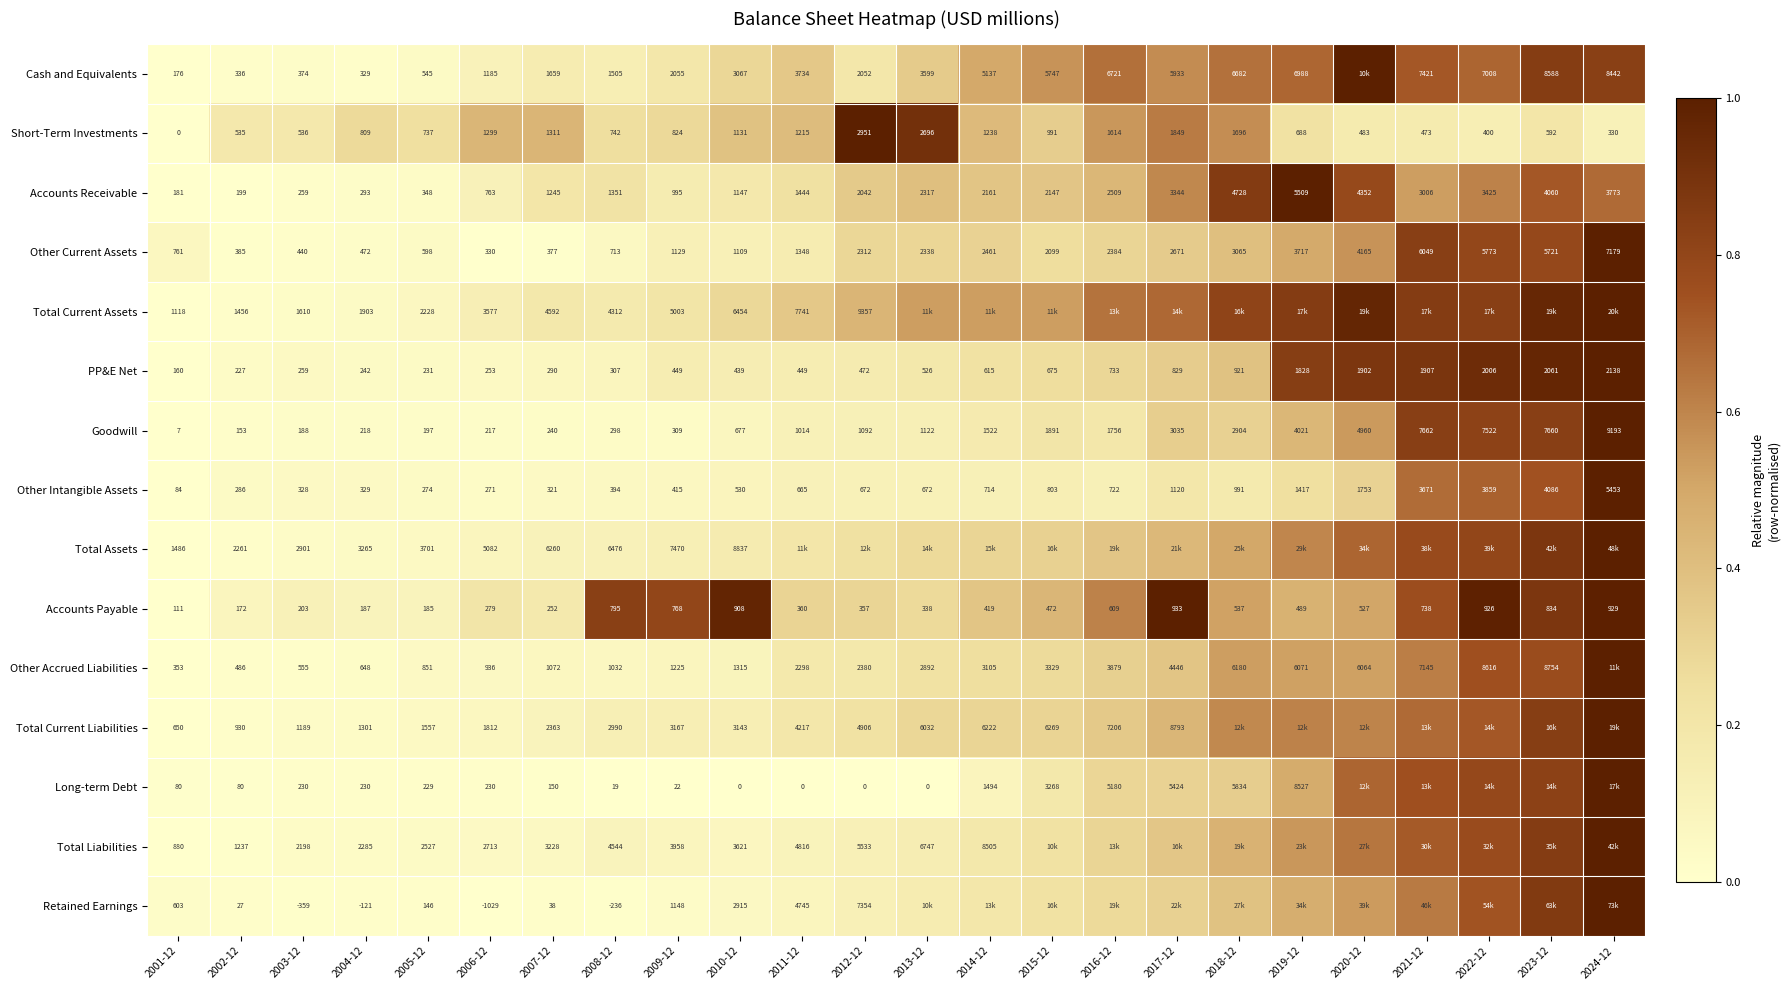

How many distinct data groups are displayed?

15